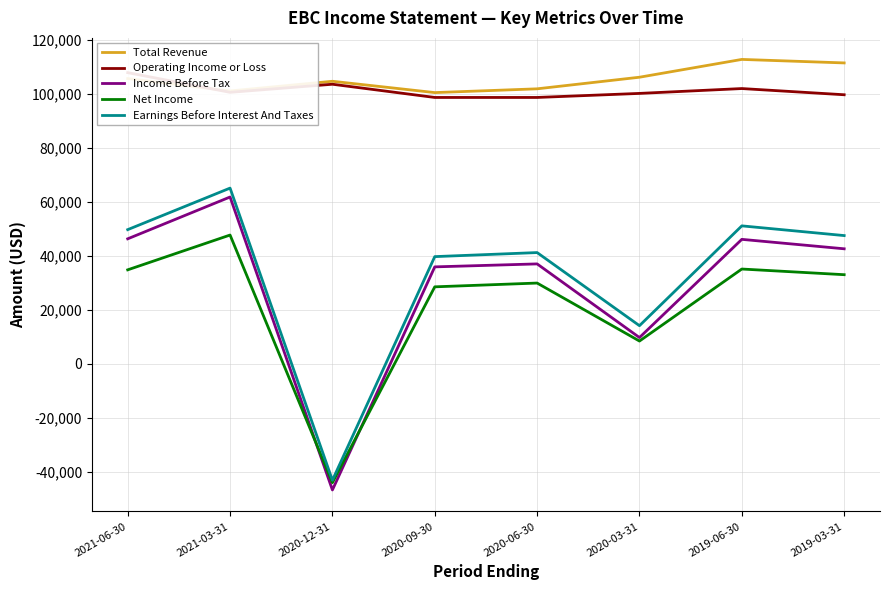

Count the number of data series in this chart.

5